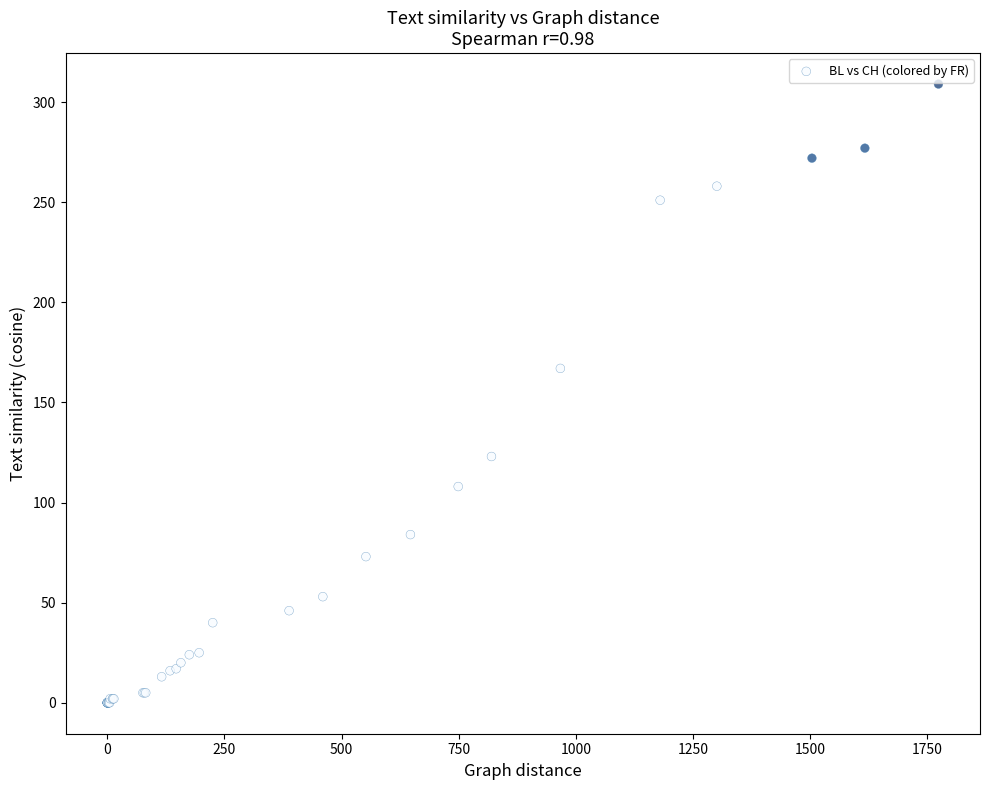

What Y value in the scatter plot is closest to 154?

167